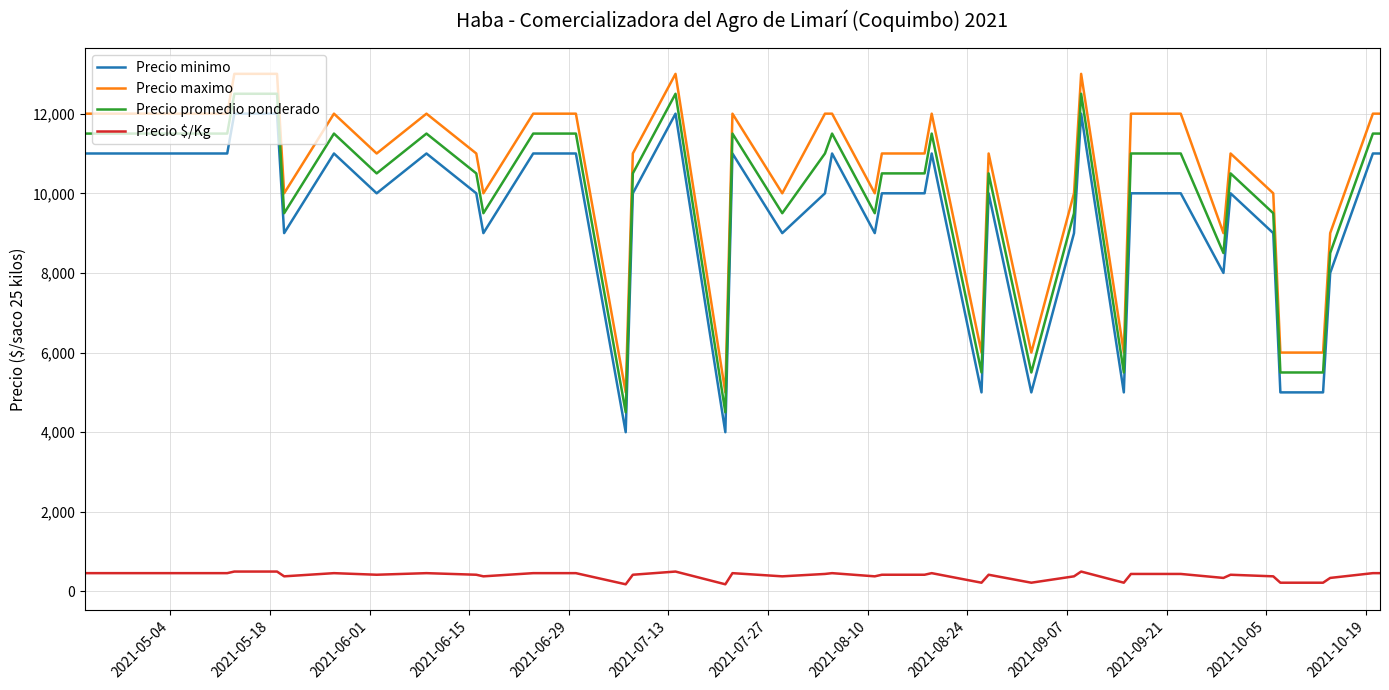

What is the difference between the maximum and minimum values in the Precio maximo series?

8000